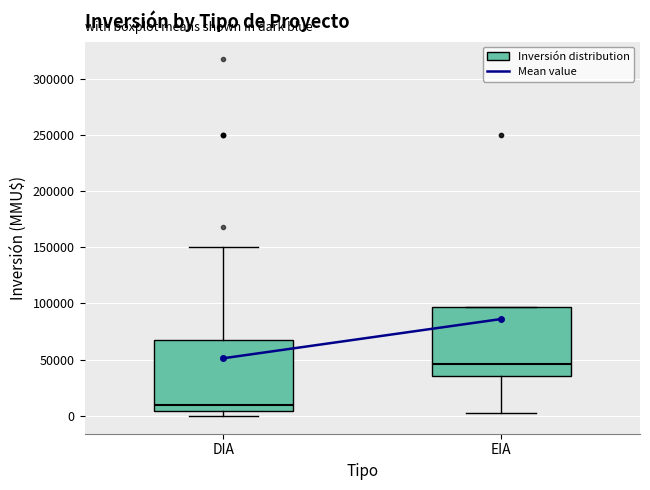

Where does the lower whisker of the box for EIA end on the y-axis? The values are not printed on the chart, so give them approximately, as read against the axis.

5000